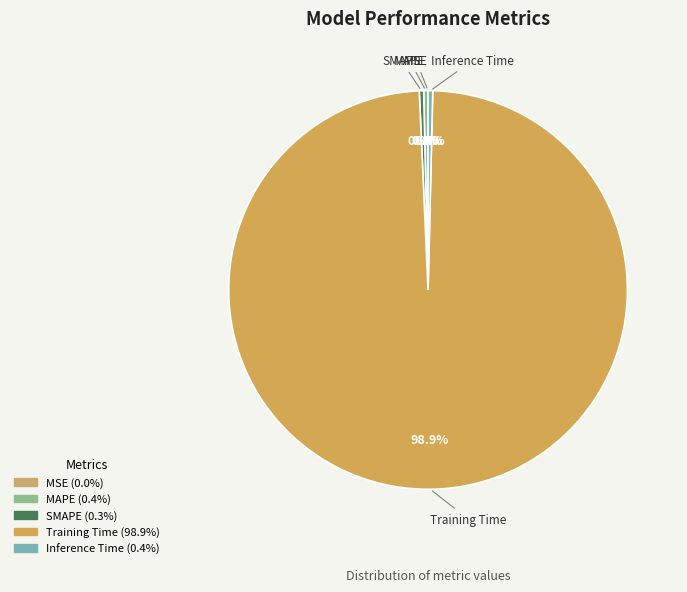

Which category has the smallest portion of the pie?

MSE